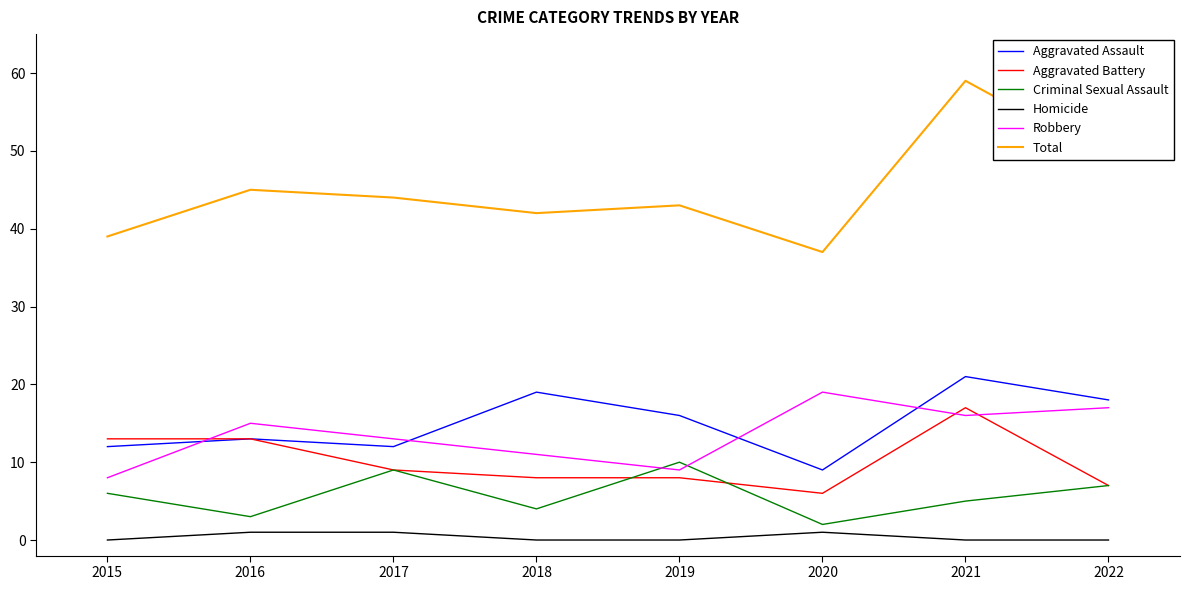

The Robbery series shows 16 at 2021. True or false?

True